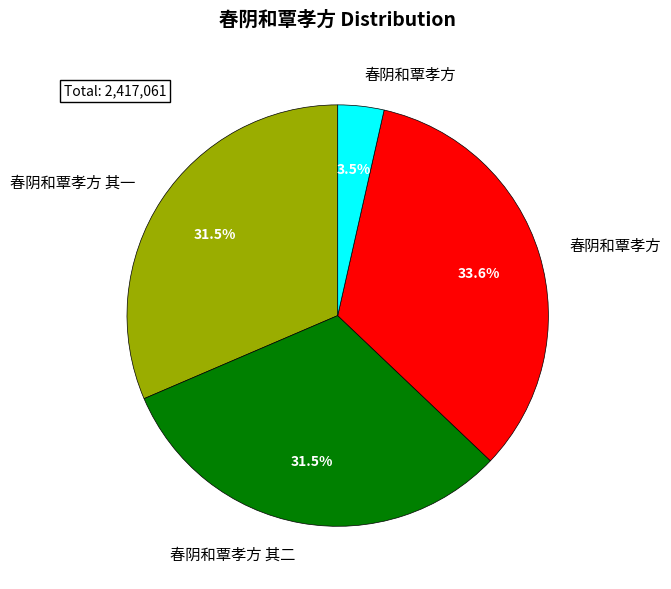

Does any single category account for the majority?

No